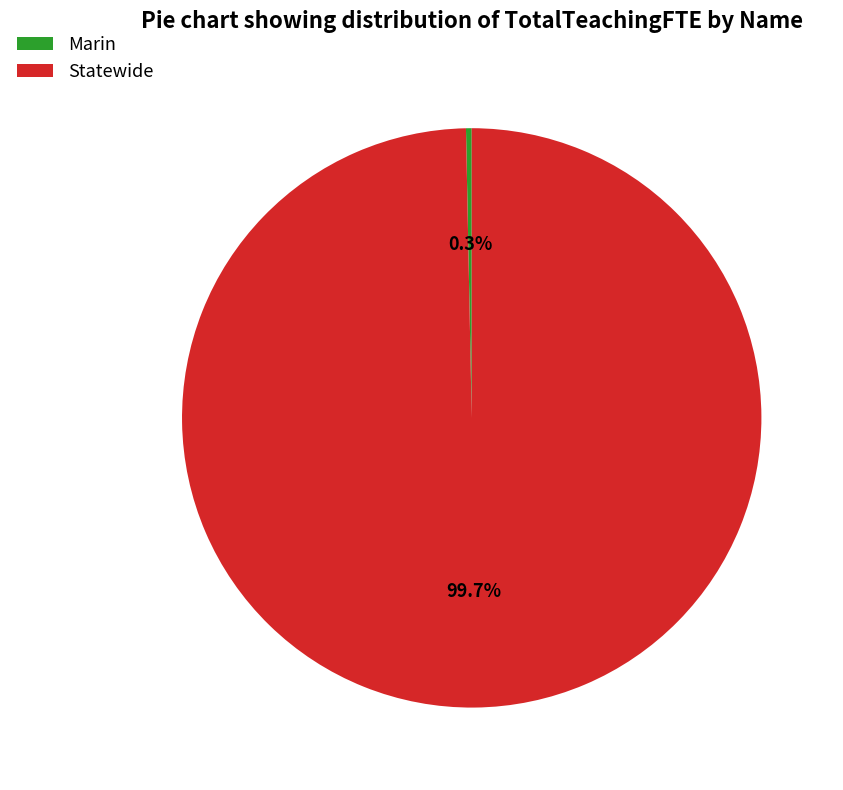

To the nearest percent, what is the difference between the largest and smallest slice percentages?

99%